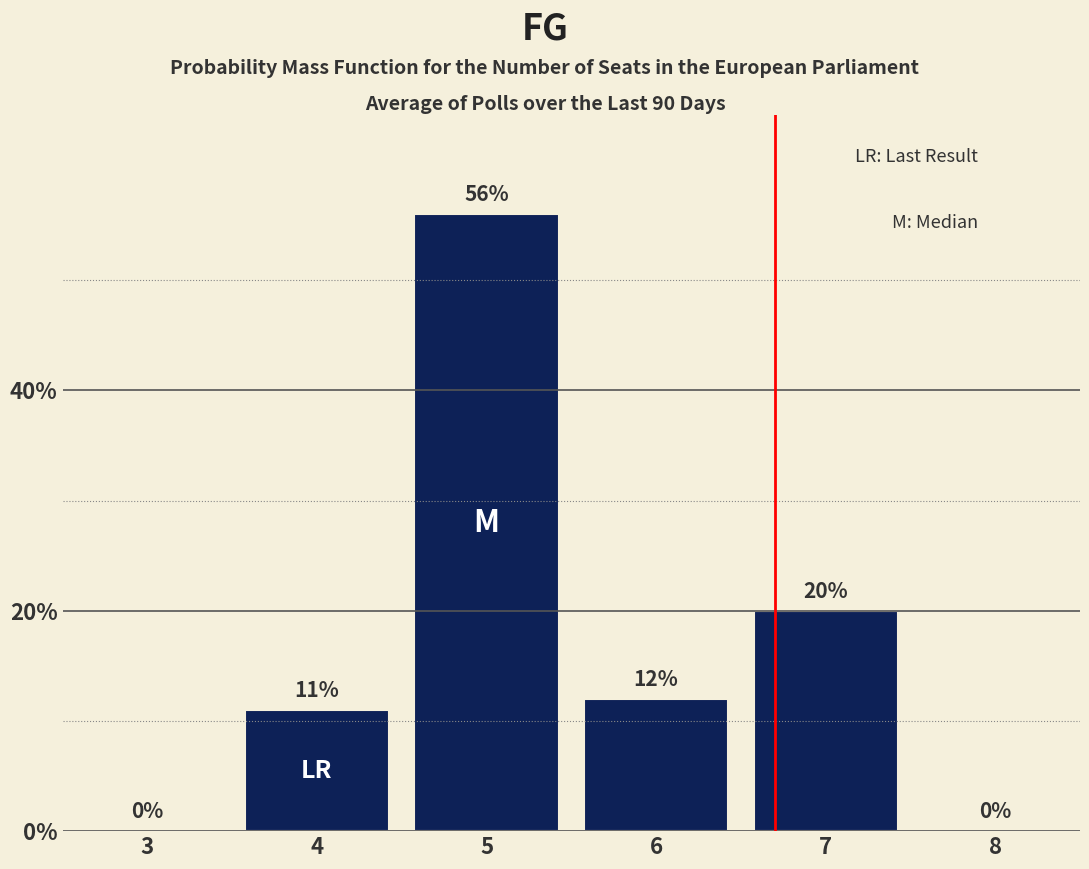

Reading left to right, list all the values displayed in this chart.

3=0	4=11	5=56	6=12	7=20	8=0